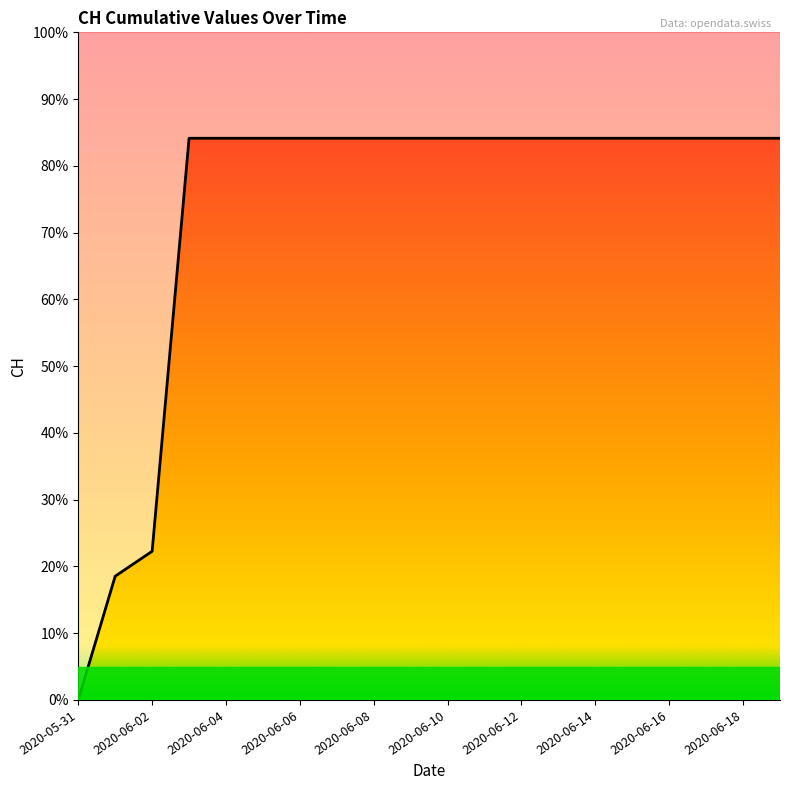

Reading left to right, extract all data points from this chart.

0	139	167	631	631	631	631	631	631	631	631	631	631	631	631	631	631	631	631	631